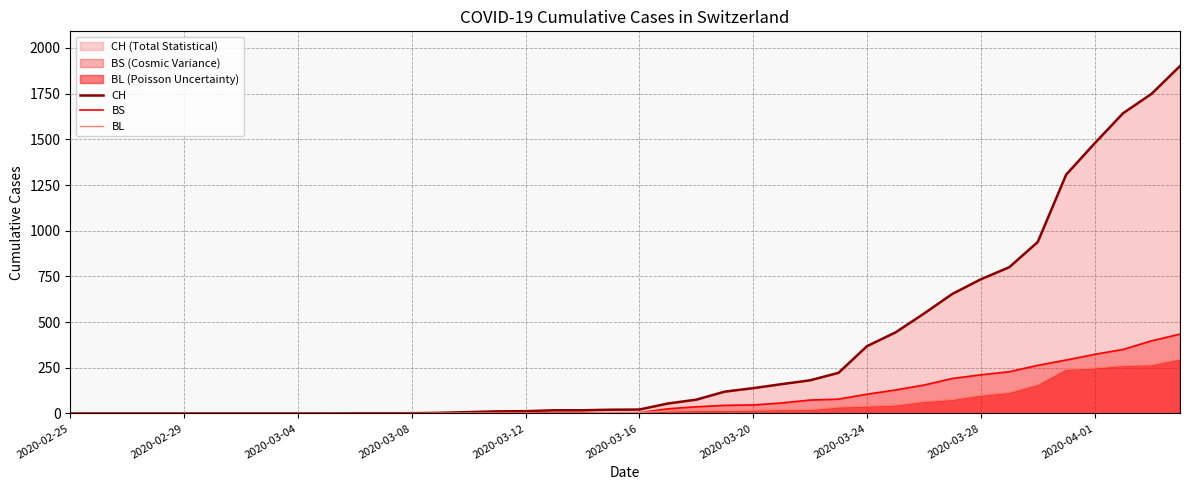

What is the difference between the maximum and minimum values in the BS series?

434